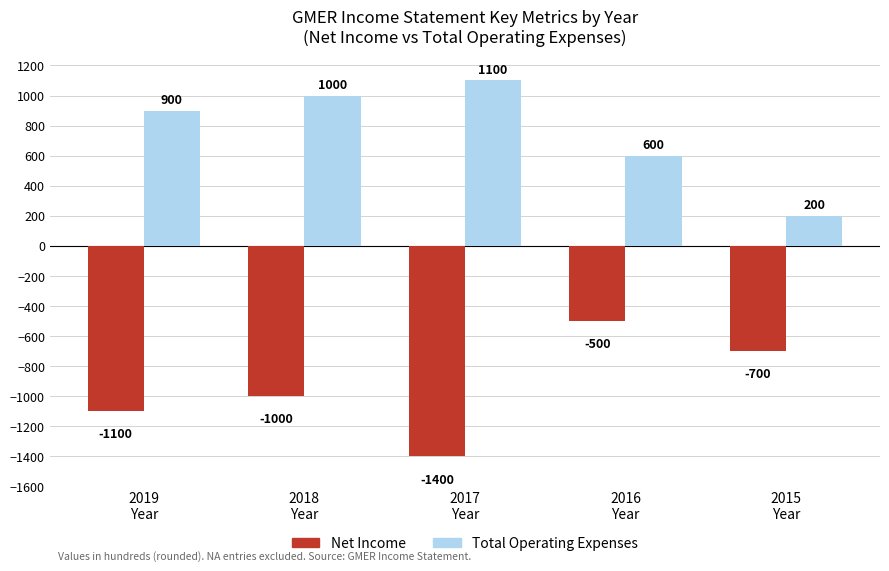

What is the sum of the Total Operating Expenses values at 2017
Year and 2019
Year?

2000